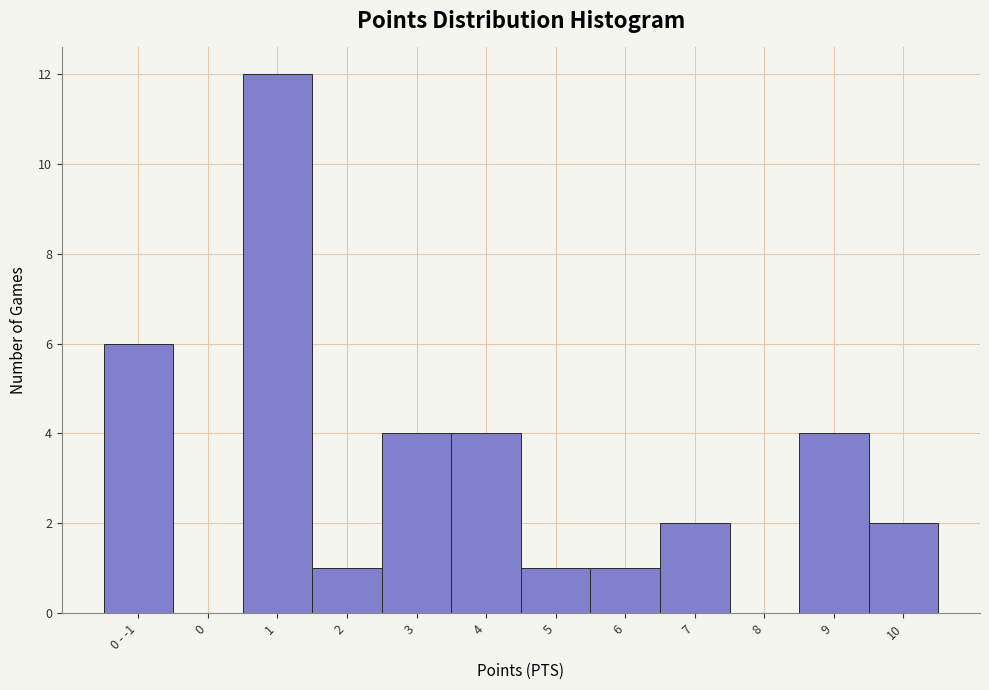

Reading right to left, transcribe all the data shown in this chart.

10=2	9=4	8=0	7=2	6=1	5=1	4=4	3=4	2=1	1=12	0=0	0 - -1=6